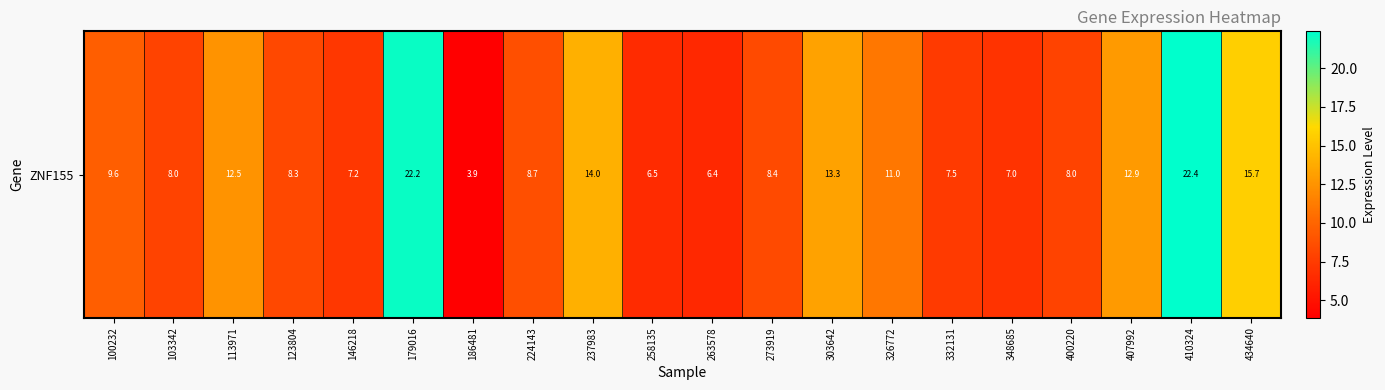

What is the change in value from 348685 to 410324?

+15.4